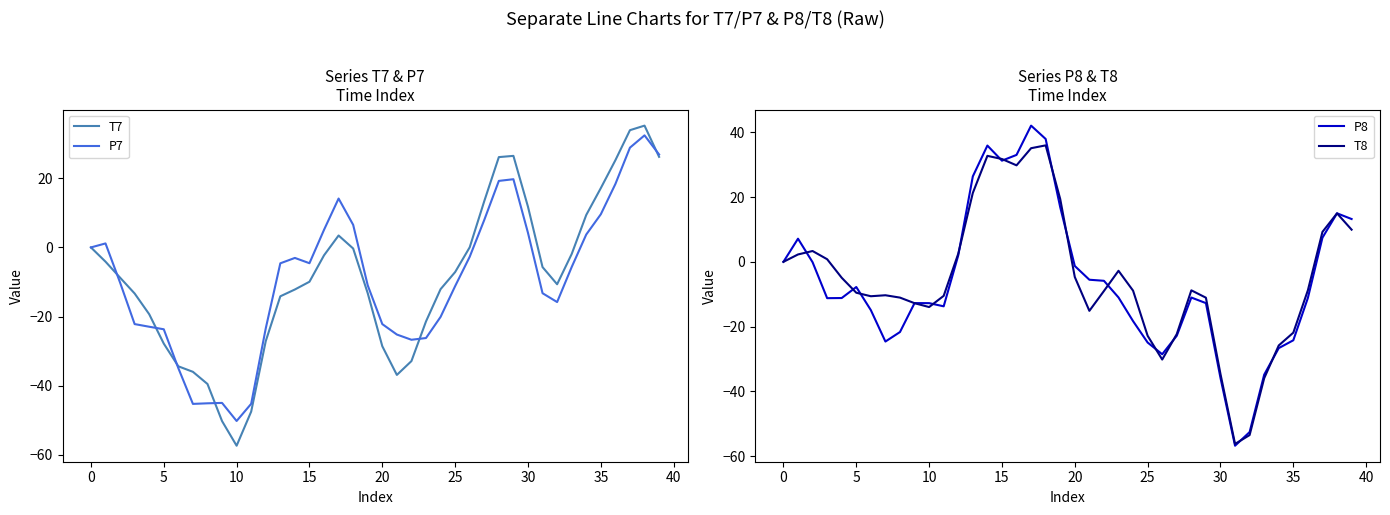

Reading left to right, transcribe all the data shown in this chart.

T7: 0.0	-4.1	-8.7	-13.3	-19.3	-27.8	-34.4	-36.0	-39.5	-50.3	-57.4	-47.5	-27.1	-14.1	-12.2	-9.9	-2.3	3.5	-0.3	-13.3	-28.6	-36.9	-32.9	-21.4	-12.1	-7.1	0.0	13.4	26.1	26.5	11.8	-5.7	-10.7	-1.9	9.4	17.2	25.2	33.9	35.2	26.2
P7: 0.0	1.2	-10.2	-22.2	-22.9	-23.7	-34.9	-45.3	-45.1	-45.0	-50.2	-45.2	-23.4	-4.6	-3.0	-4.6	5.1	14.1	6.5	-11.0	-22.2	-25.2	-26.7	-26.2	-20.1	-11.2	-2.7	8.0	19.2	19.7	4.2	-13.3	-15.8	-5.7	3.7	9.6	18.4	28.9	32.4	26.9
P8: 0.0	7.1	-0.1	-11.2	-11.2	-7.8	-14.9	-24.6	-21.7	-12.7	-12.8	-13.7	2.0	26.4	35.9	31.2	33.0	42.1	37.9	16.9	-1.3	-5.5	-5.9	-11.0	-18.3	-24.9	-28.5	-22.8	-11.0	-12.7	-35.8	-56.8	-52.6	-34.8	-26.6	-24.2	-11.1	7.5	15.0	13.2
T8: 0.0	2.3	3.3	0.8	-4.9	-9.5	-10.6	-10.3	-11.0	-12.8	-14.0	-10.5	2.5	21.3	32.7	31.7	29.8	35.1	36.0	19.4	-4.7	-15.1	-9.0	-2.8	-8.9	-22.8	-30.2	-22.3	-8.8	-11.1	-34.6	-56.2	-53.5	-35.9	-25.8	-21.9	-8.8	9.2	15.0	9.9